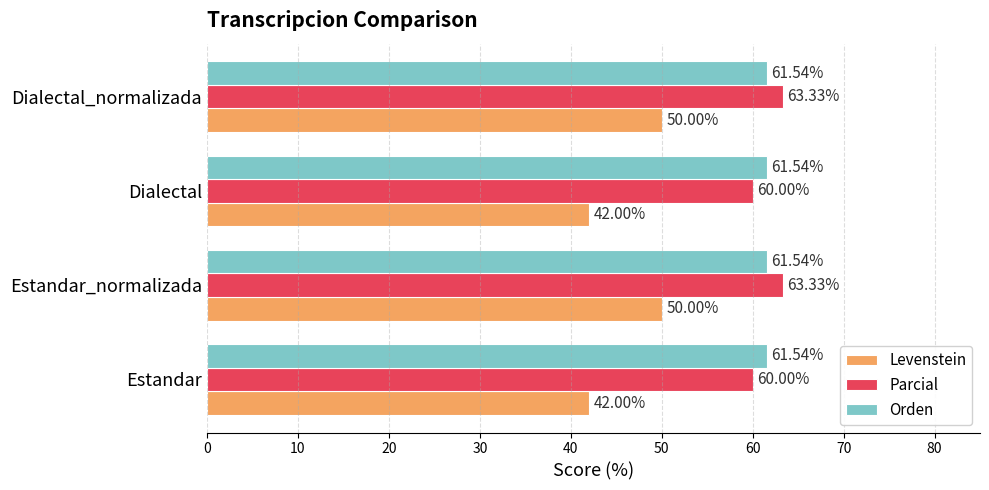

What is the difference between the maximum and minimum values in the Parcial series?

3.3